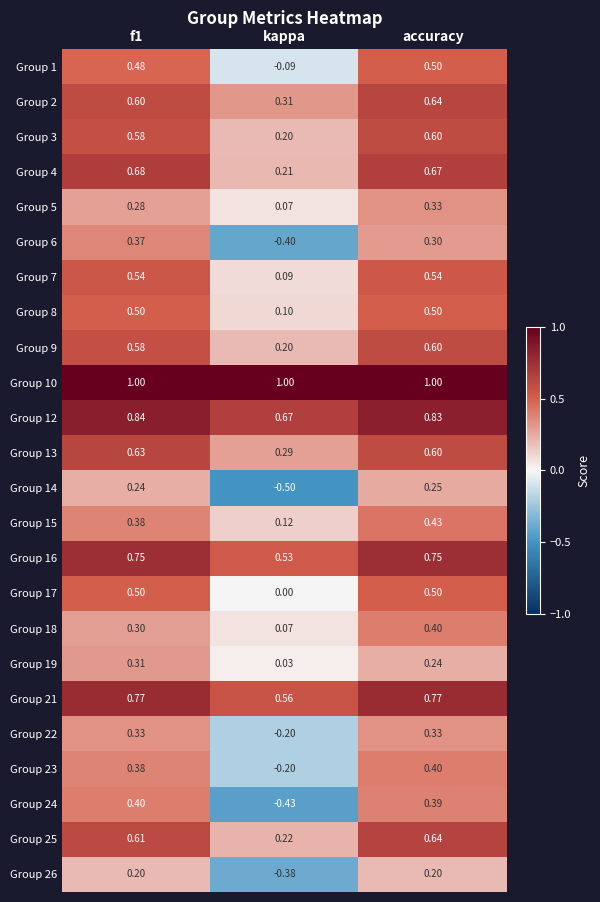

At which label is Group 13 closest to 0?

kappa